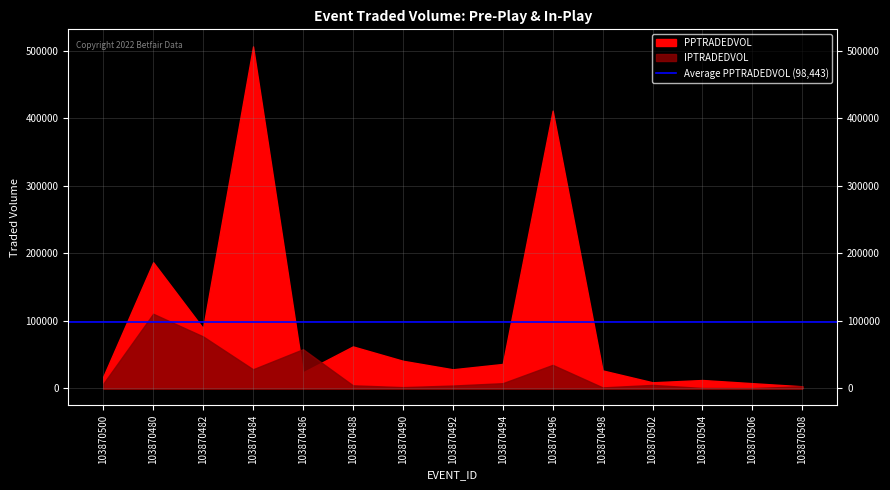

What position from the left is 103870496?

10